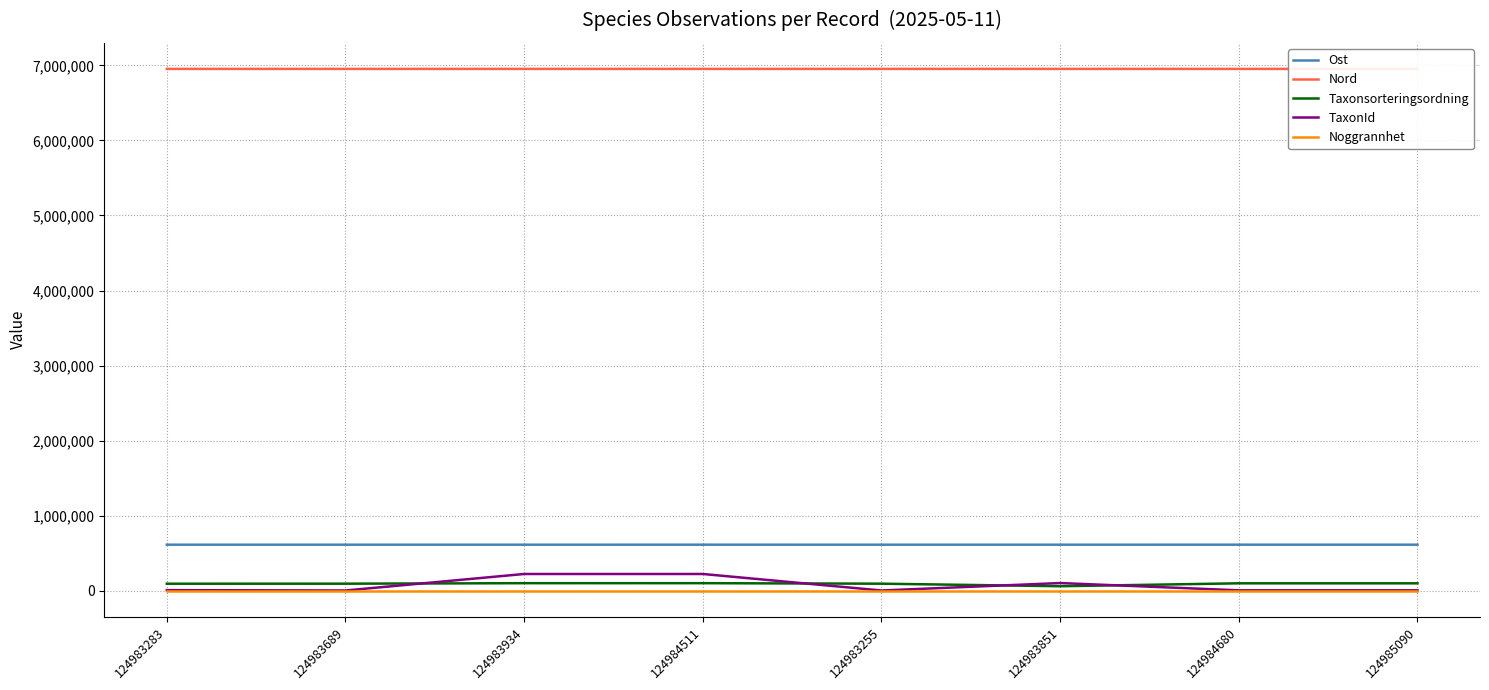

True or false: Ost and Taxonsorteringsordning cross at least once.

False